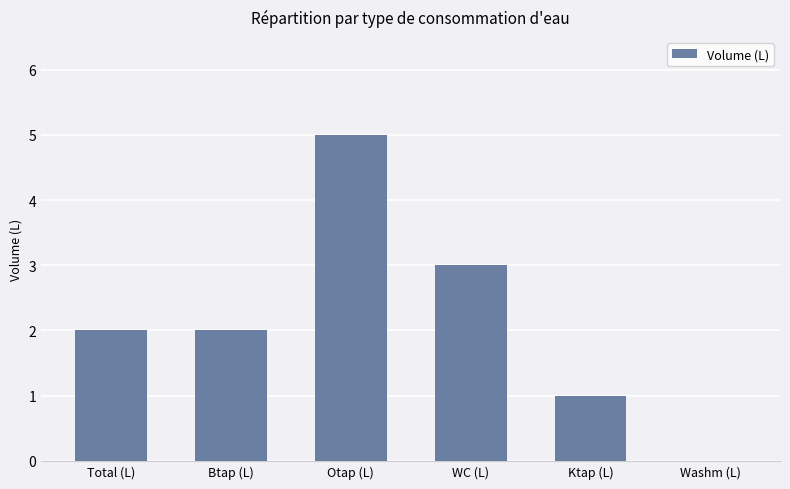

How many series are shown in this chart?

1